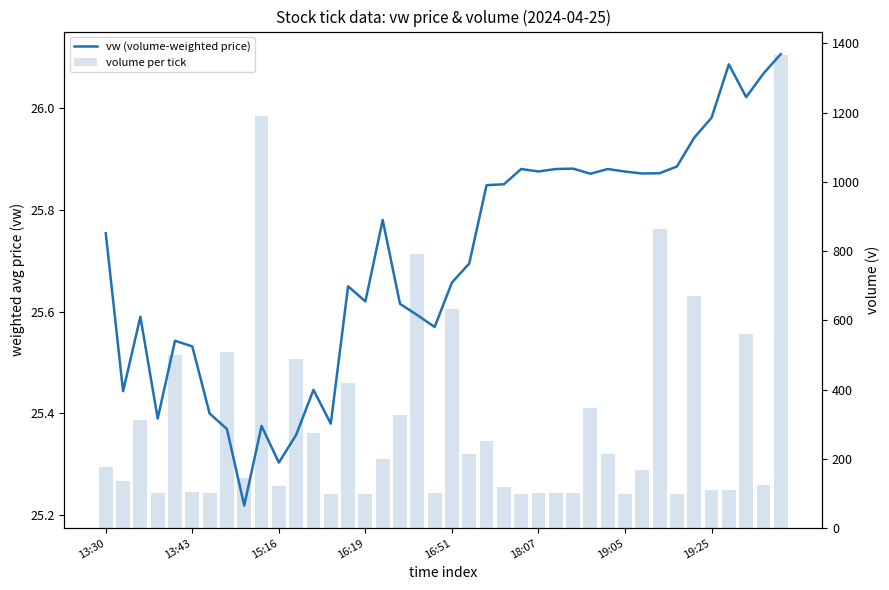

At 19:05, list the series in order from smallest to largest.

vw (volume-weighted price), volume per tick